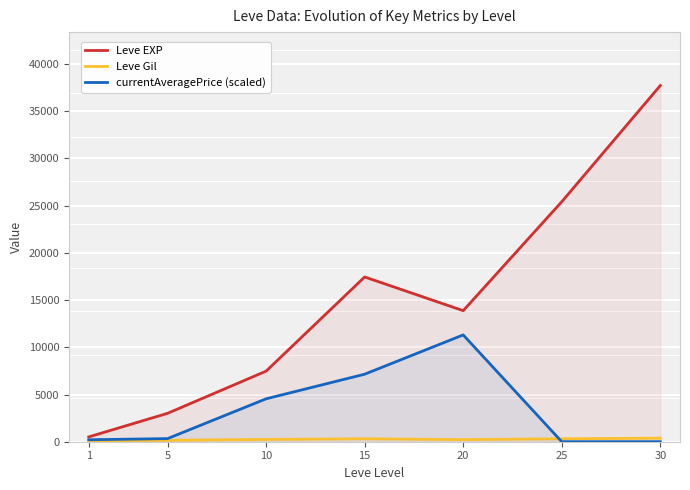

What is the lowest value of the currentAveragePrice (scaled) series?

1.6